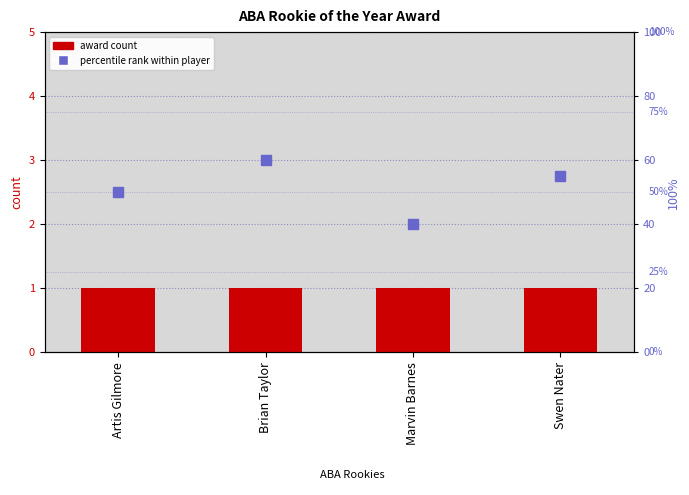

At how many categories does at least one series exceed 18?

4